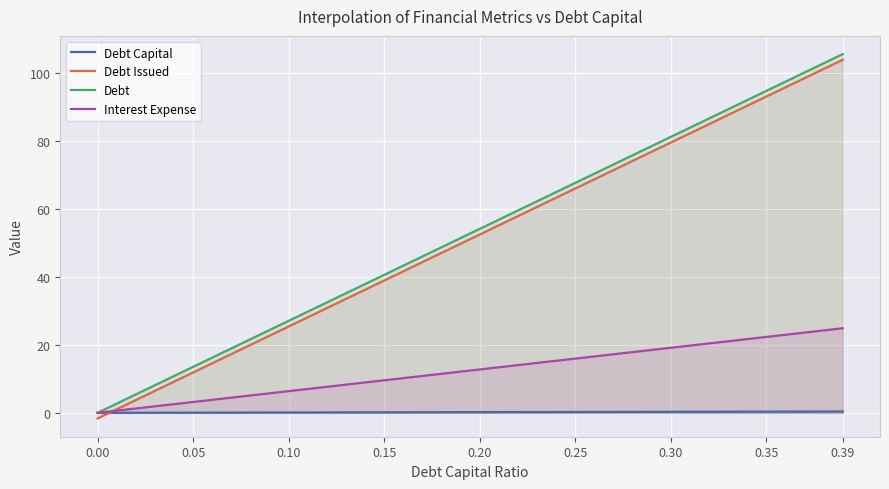

True or false: Debt and Debt Issued intersect in this chart.

False